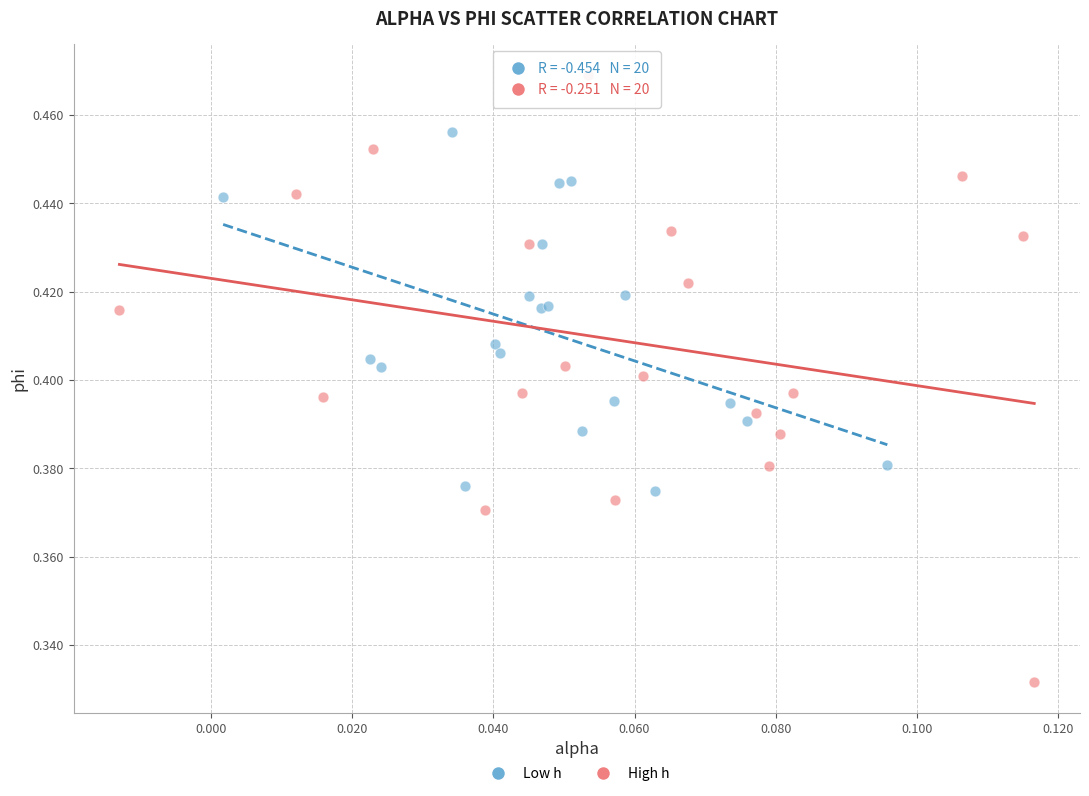

What are all the series names shown in the legend?

Low h, High h